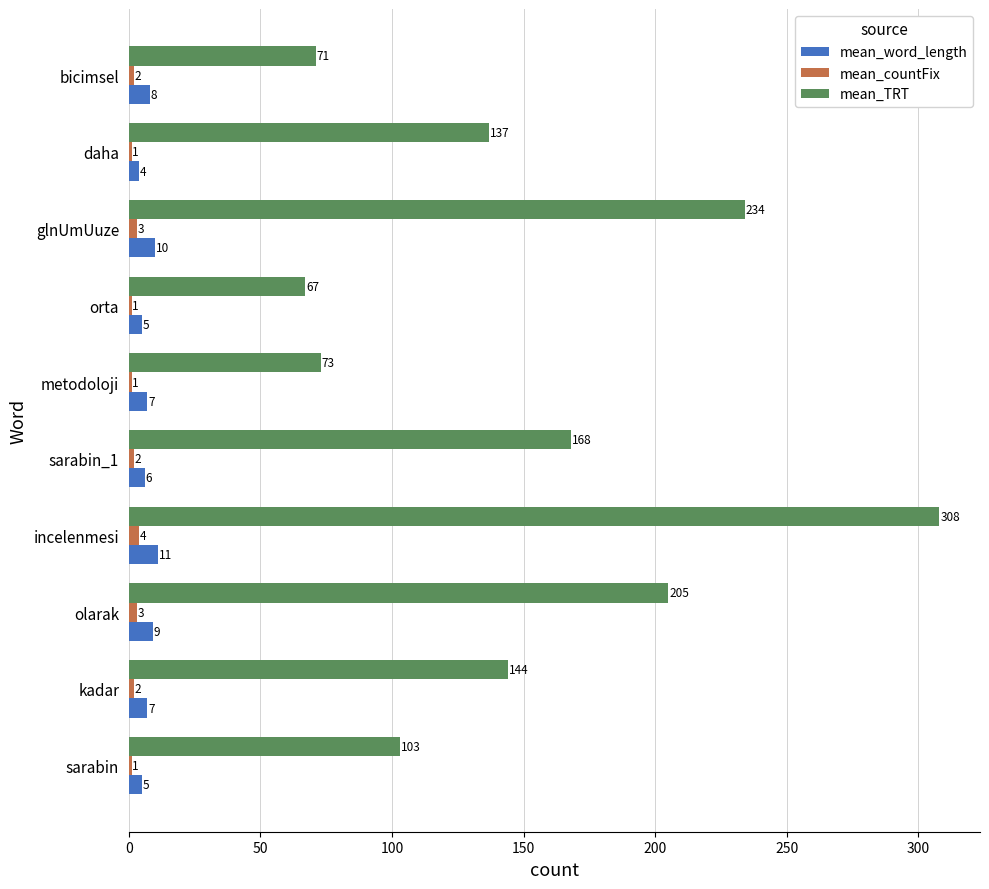

What is the difference between the maximum and minimum values in the mean_countFix series?

3